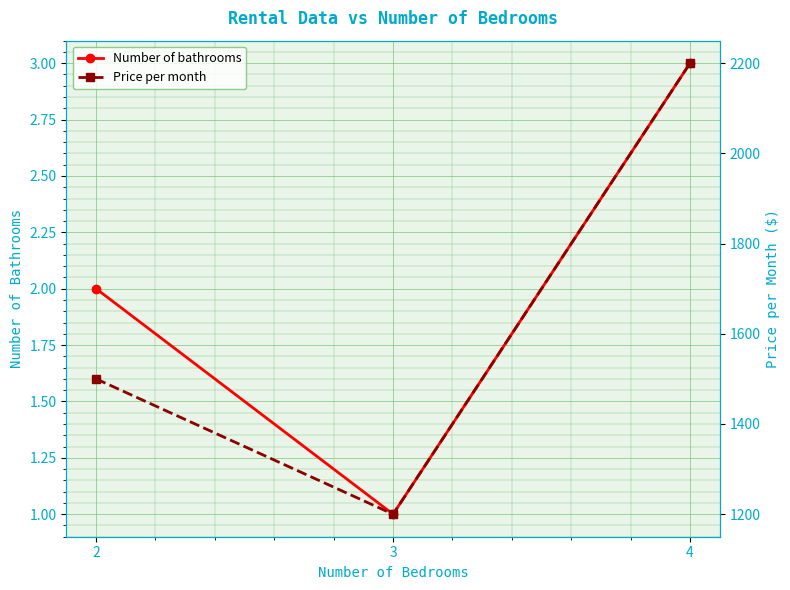

Reading left to right, list all the values displayed in this chart.

Number of bathrooms: 2=2	3=1	4=3
Price per month: 2=1500	3=1200	4=2200